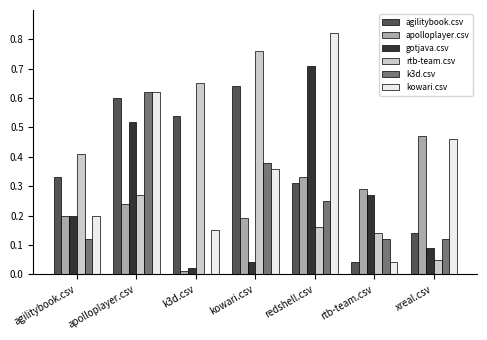

Which series changed the most between k3d.csv and redshell.csv?

gotjava.csv